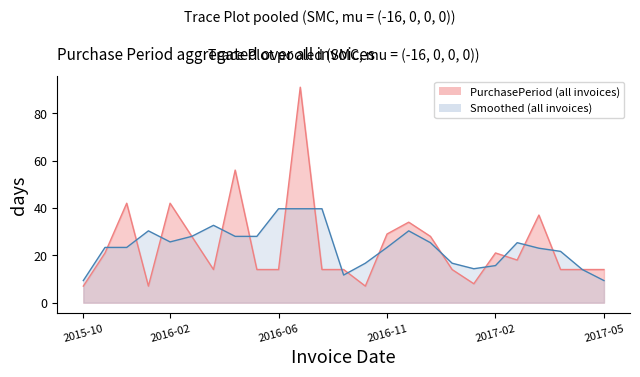

List the labels in order of value, smallest first.

2015-10-14, 2015-12-23, 2016-10-12, 2017-02-02, 2016-03-16, 2016-05-25, 2016-06-08, 2016-09-21, 2016-10-05, 2017-01-25, 2017-05-03, 2017-05-17, 2017-05-31, 2017-03-13, 2015-11-04, 2017-02-23, 2016-03-02, 2017-01-11, 2016-11-10, 2016-12-14, 2017-04-19, 2015-12-16, 2016-02-03, 2016-05-11, 2016-09-07